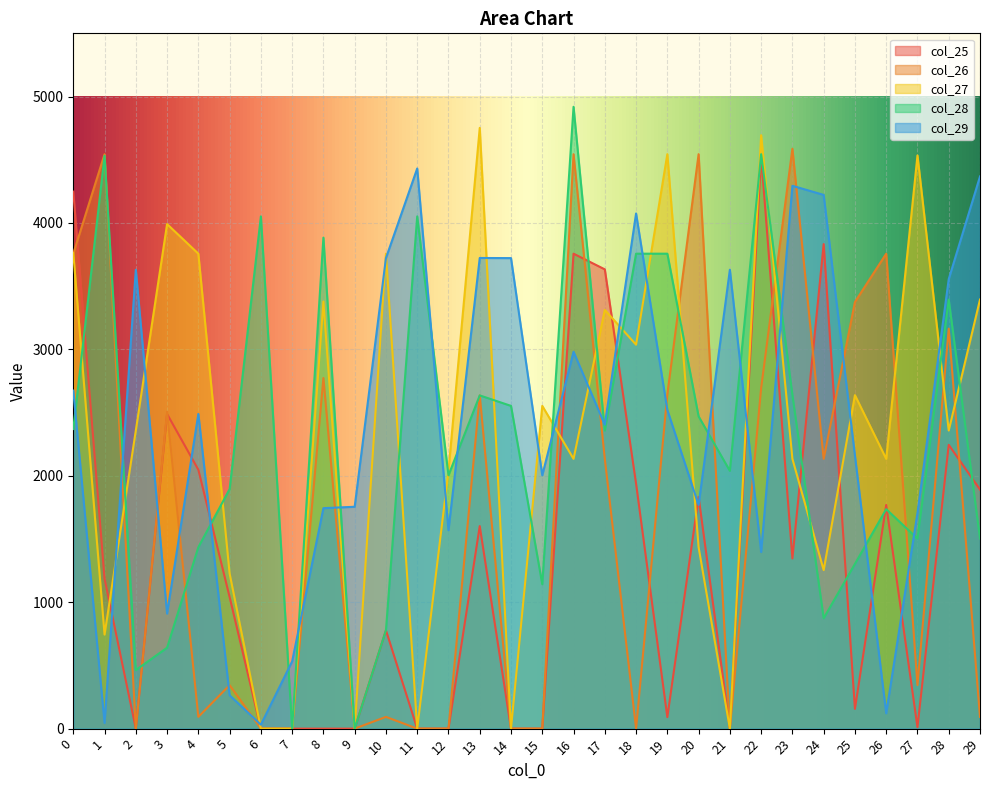

True or false: col_27 has more than 0 interior local peaks.

True